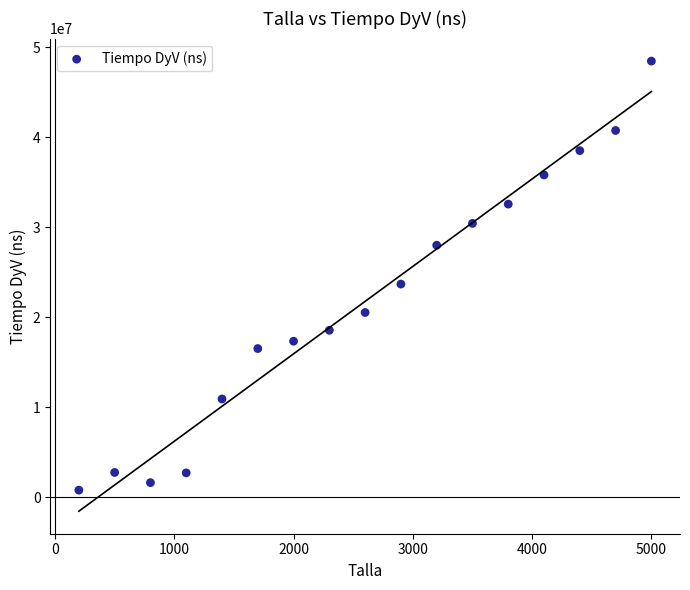

What Y value in the scatter plot is closest to 24620800?

23682300